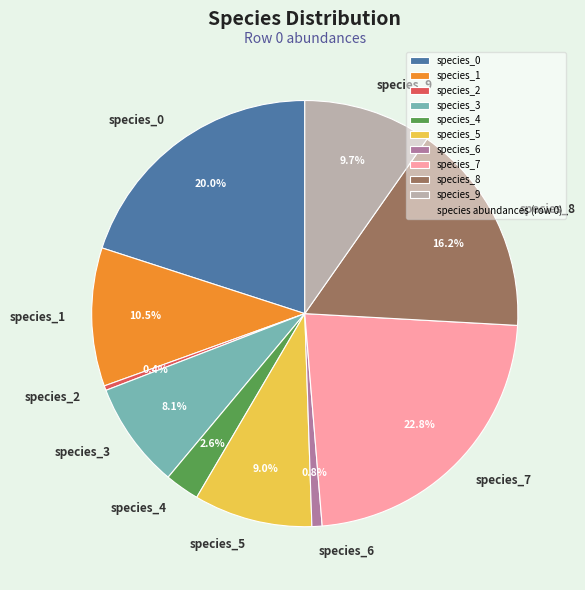

Does species_4 represent more than half of the total?

No